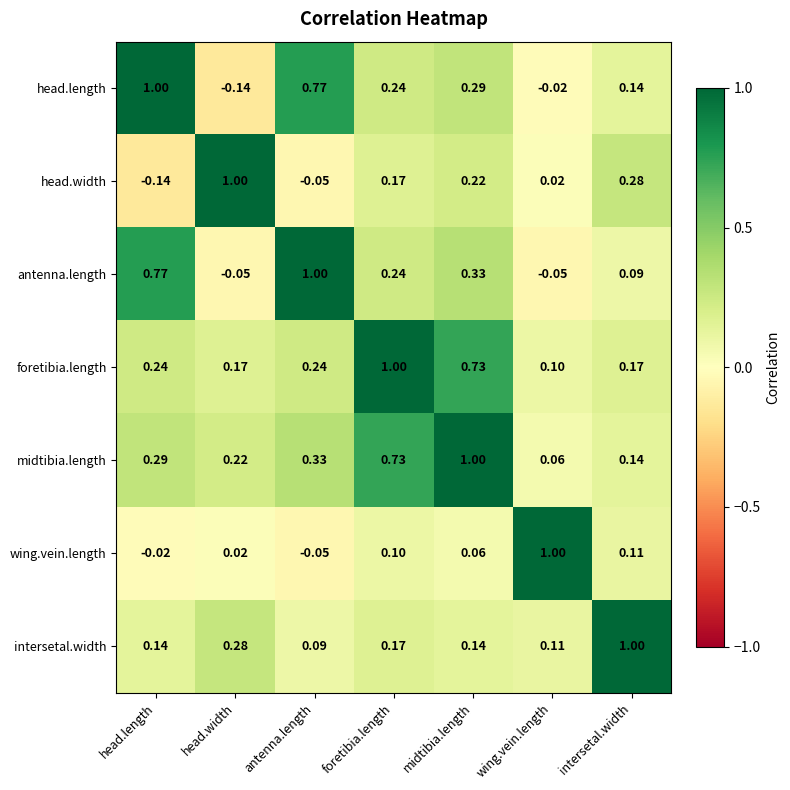

At which label is wing.vein.length closest to 0?

head.length